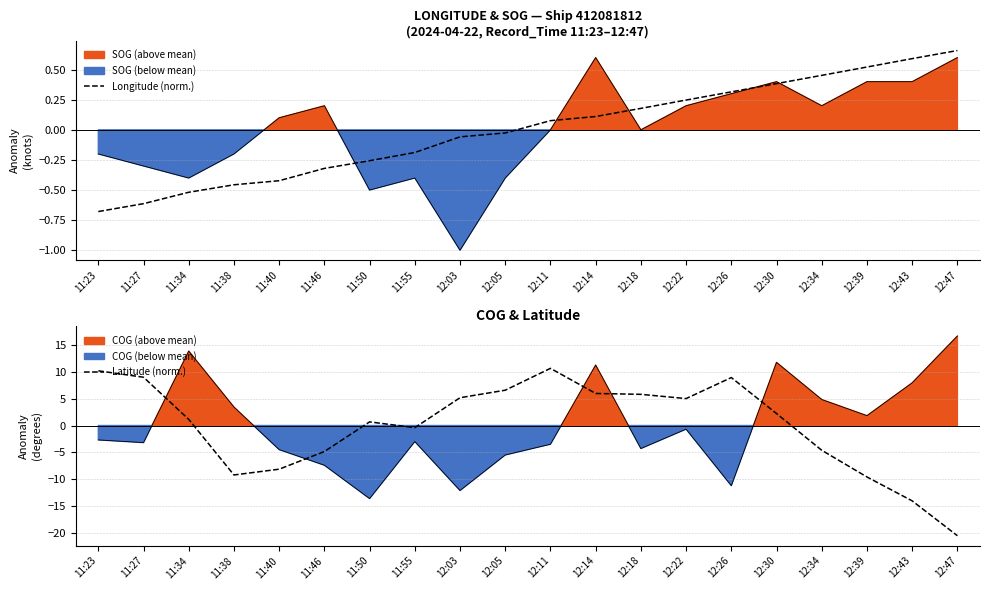

What is the sum of the Latitude (norm.) values at 12:34 and 12:03?

0.6